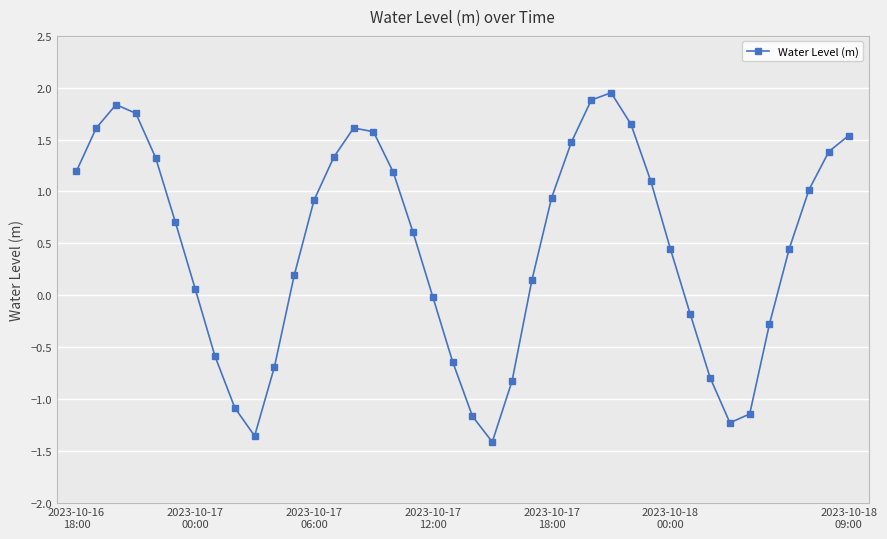

What is the value of the 27th point from the left?

1.9